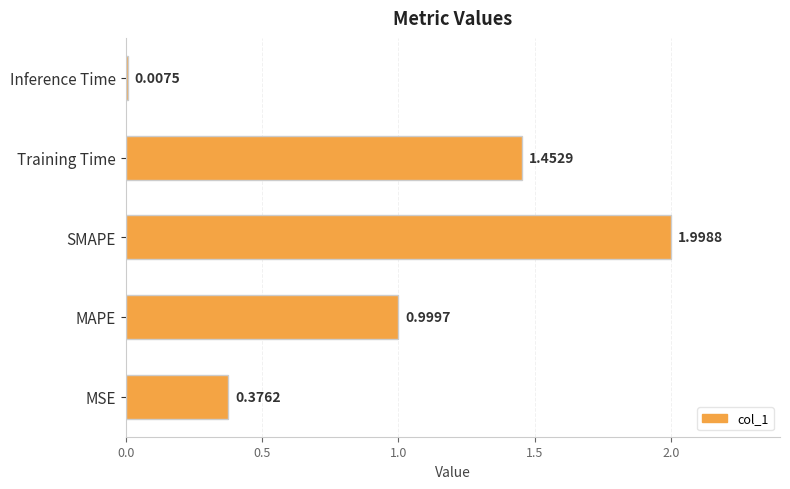

Between MAPE and Inference Time, which is larger?

MAPE